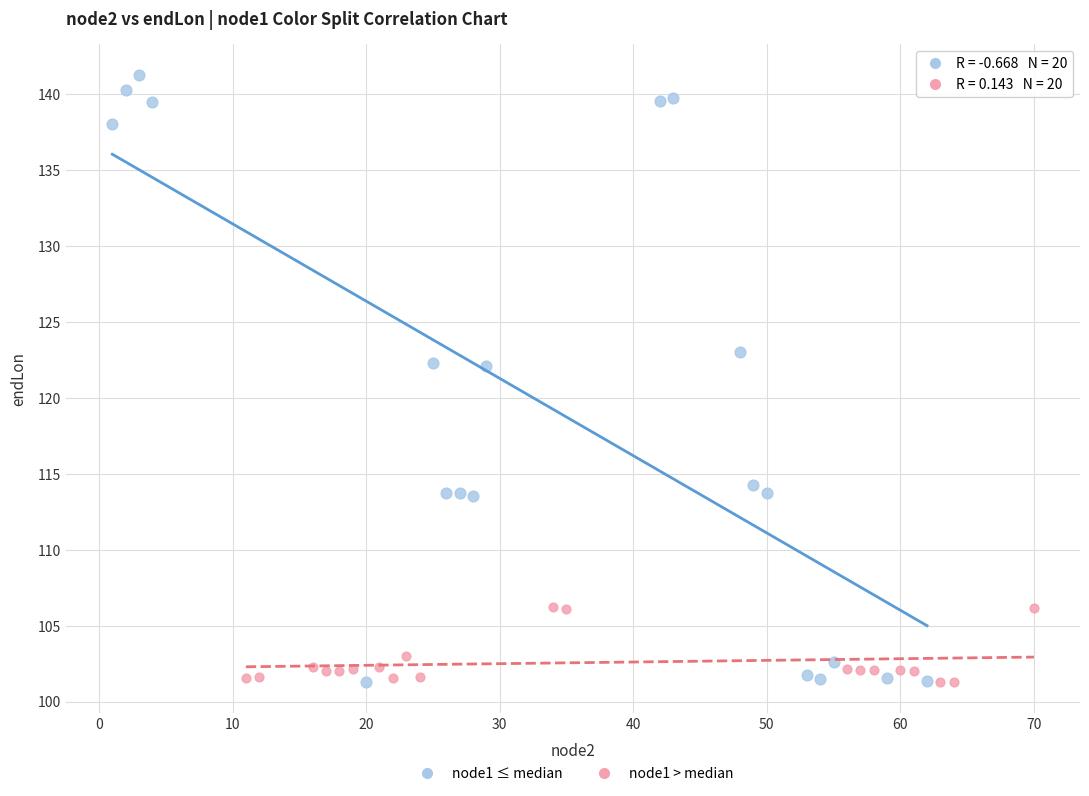

Which series has the widest spread of Y values?

node1 ≤ median